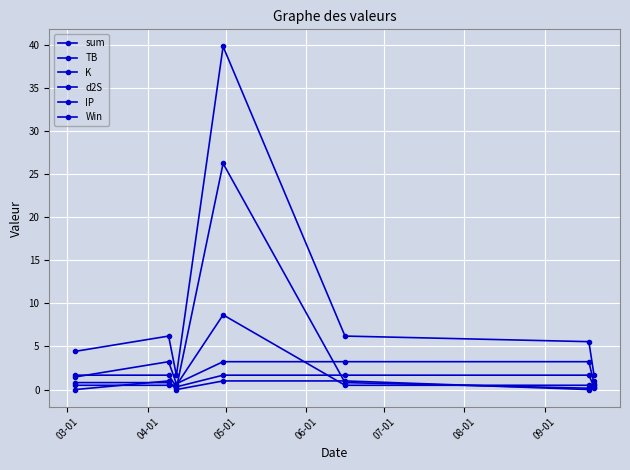

How many categories are shown in the chart?

7